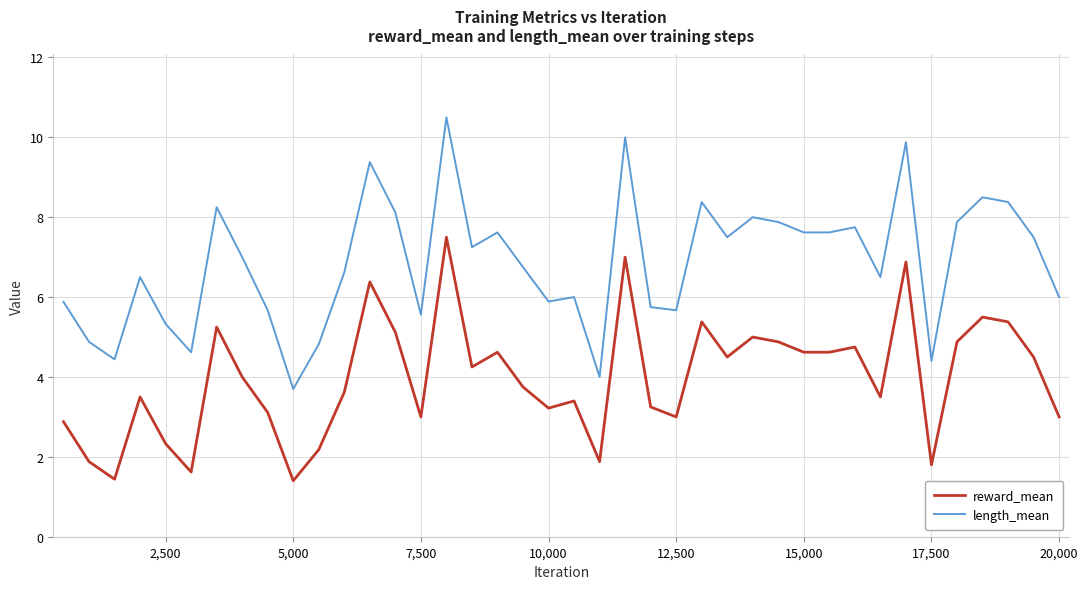

Which series has the widest spread of values?

length_mean